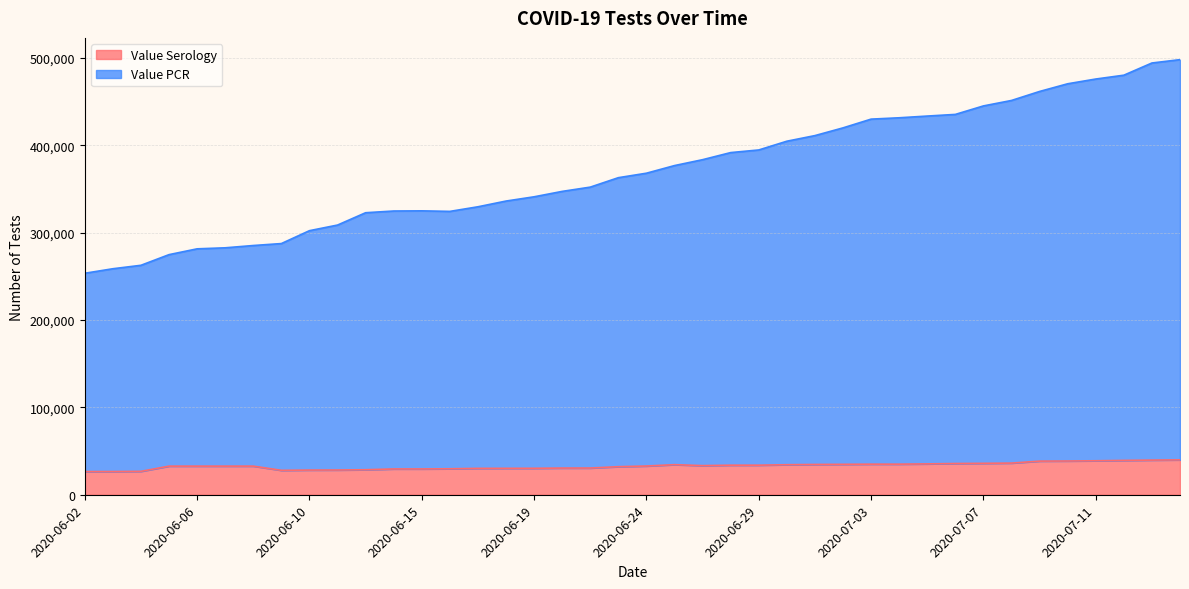

The value of Value PCR at 2020-07-13 is 828087. True or false?

False